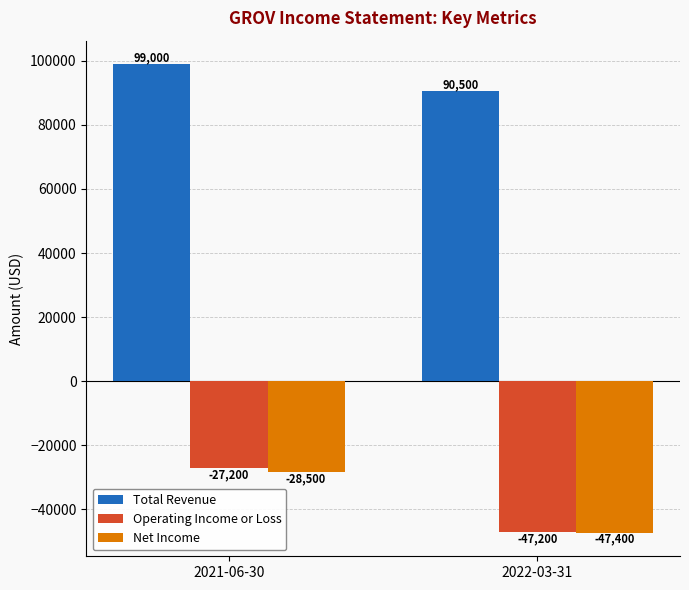

Reading left to right, extract all data points from this chart.

Total Revenue: 99000	90500
Operating Income or Loss: -27200	-47200
Net Income: -28500	-47400